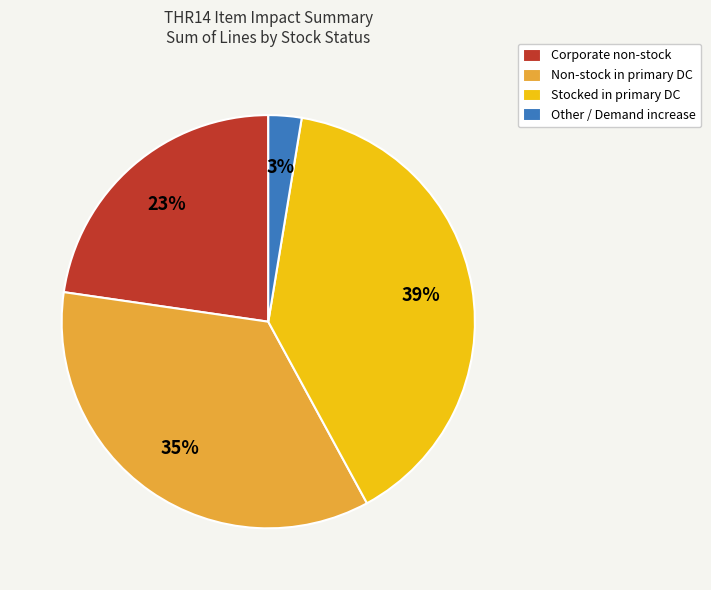

Does any single category account for the majority?

No